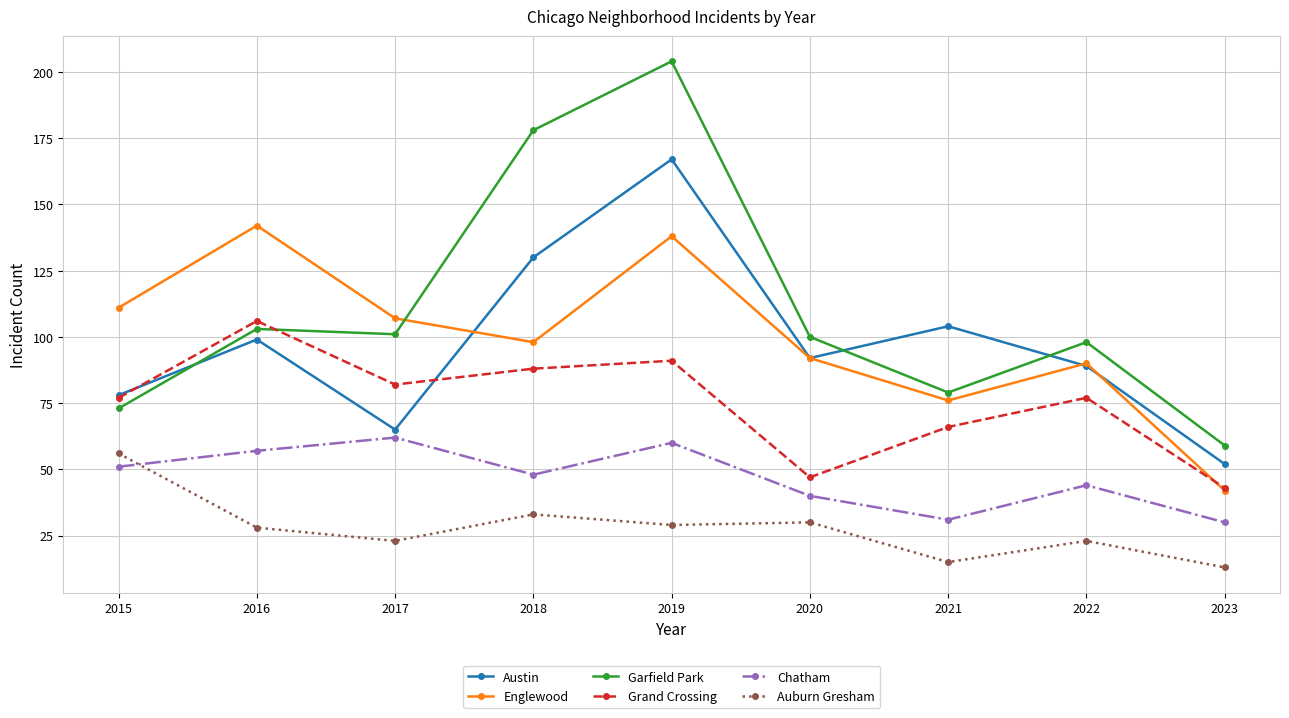

At how many categories does at least one series exceed 31?

9